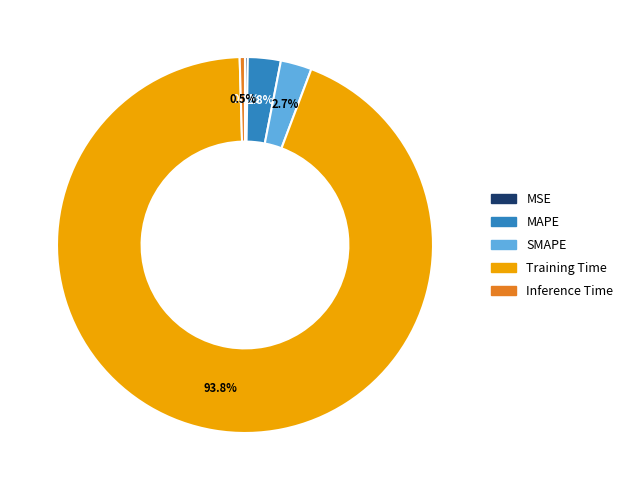

Which slice is the largest?

Training Time